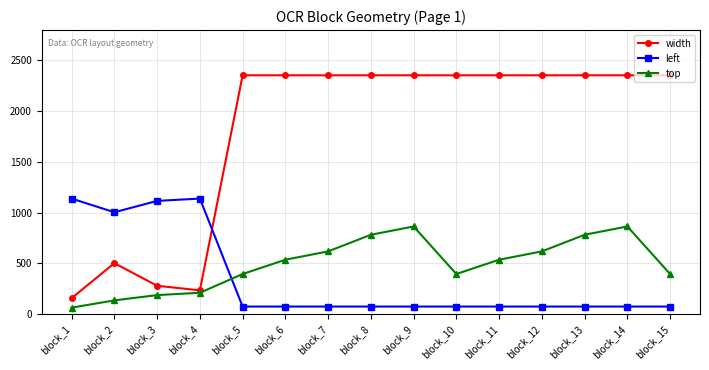

Read the width value at block_15, to the nearest 50.

2350